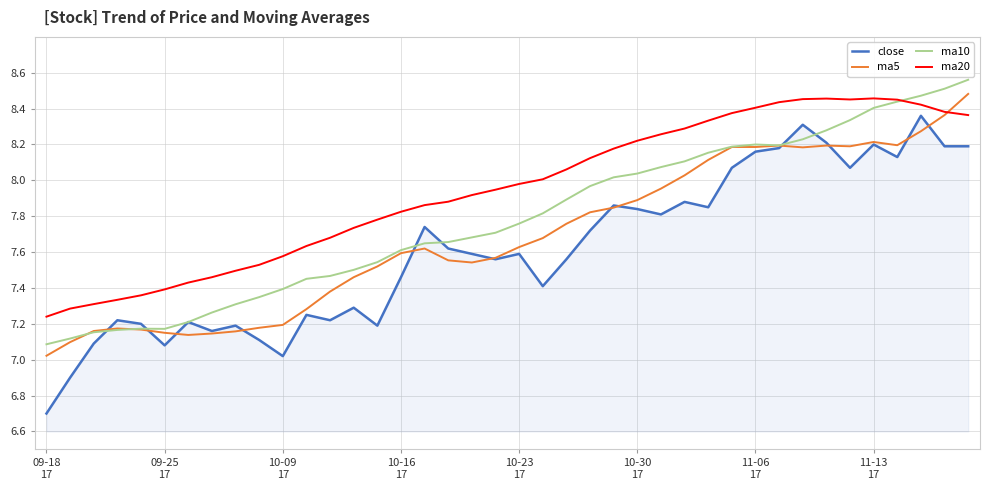

What is the lowest value of the ma5 series?

7.0